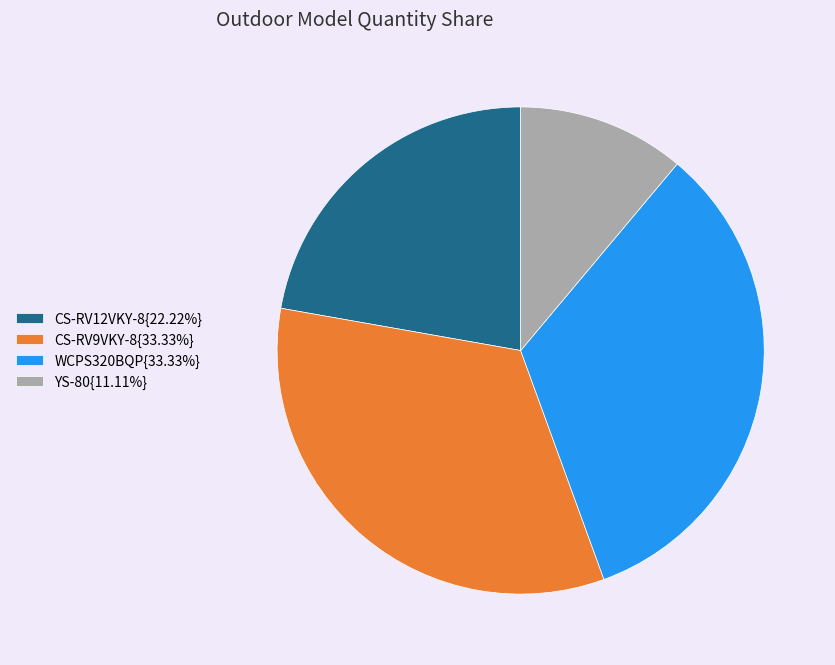

Do CS-RV12VKY-8{22.22%} and YS-80{11.11%} together represent more than half of the pie?

No